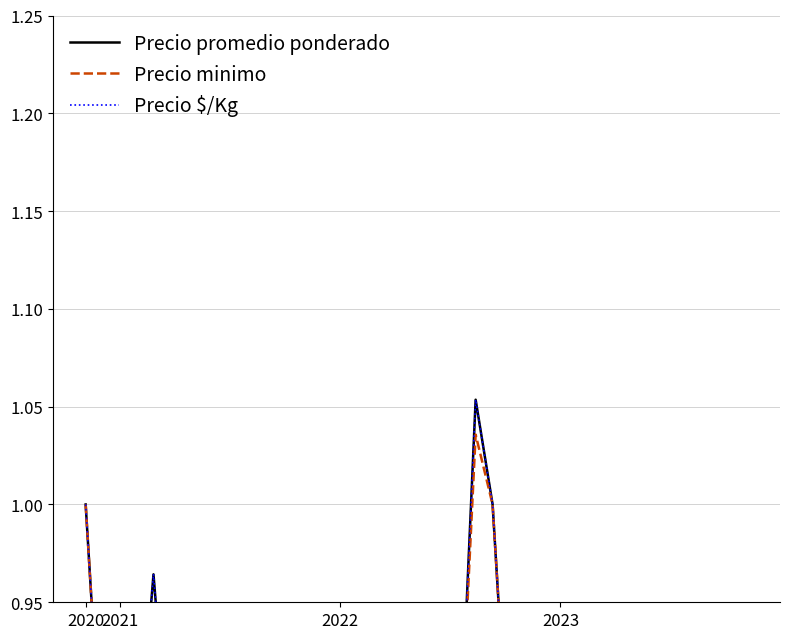

True or false: Precio promedio ponderado and Precio minimo intersect in this chart.

False